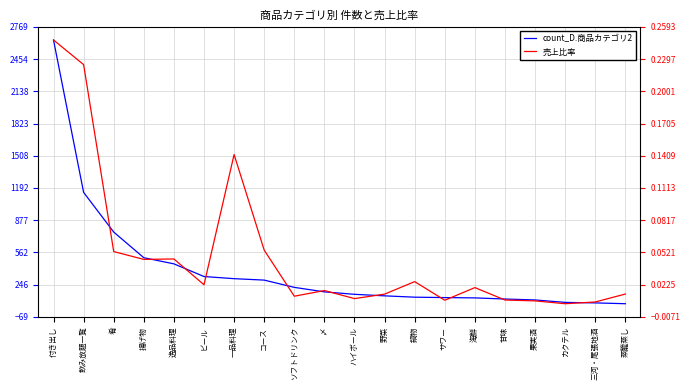

Reading right to left, transcribe all the data shown in this chart.

count_D.商品カテゴリ2: 60.0	68.0	73.0	97.0	106.0	117.0	120.0	124.0	137.0	152.0	176.0	220.0	291.0	305.0	326.0	450.0	510.0	761.0	1149.0	2640.0
売上比率: 0.0	0.0	0.0	0.0	0.0	0.0	0.0	0.0	0.0	0.0	0.0	0.0	0.1	0.1	0.0	0.0	0.0	0.1	0.2	0.2